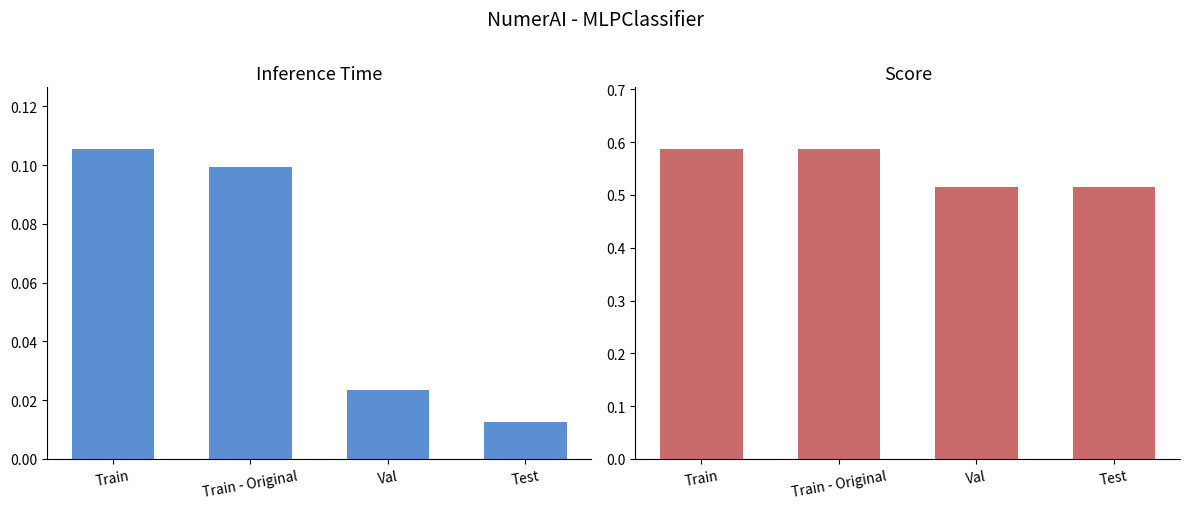

Which label corresponds to the largest value in the chart?

Train